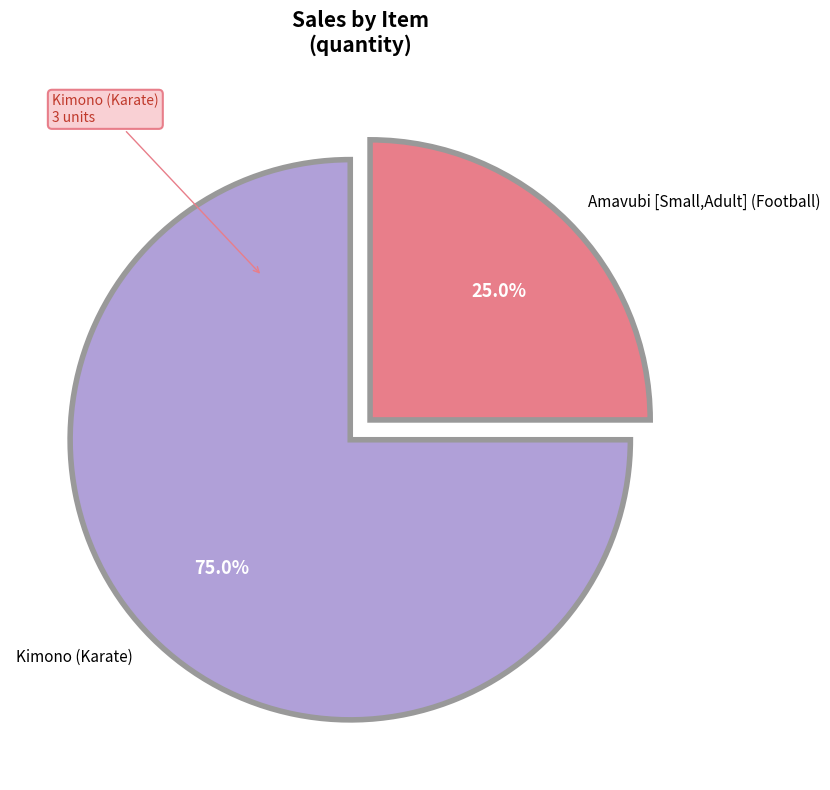

True or false: Kimono (Karate) accounts for 85% of the total.

False